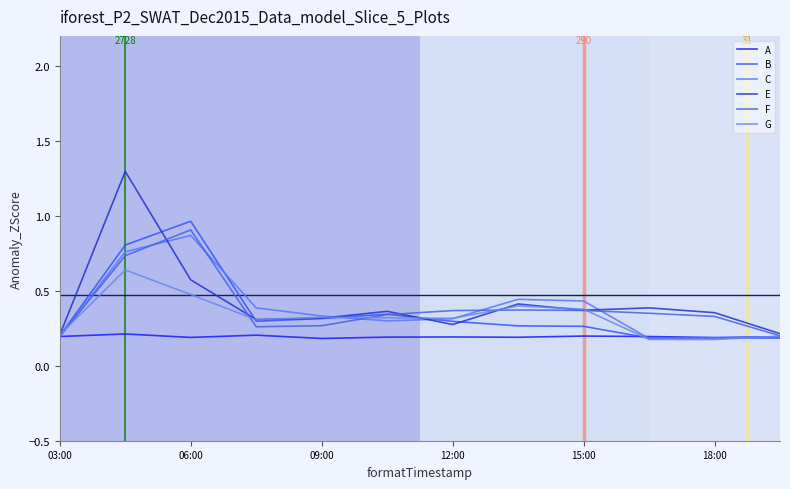

How many times do C and G cross each other?

4